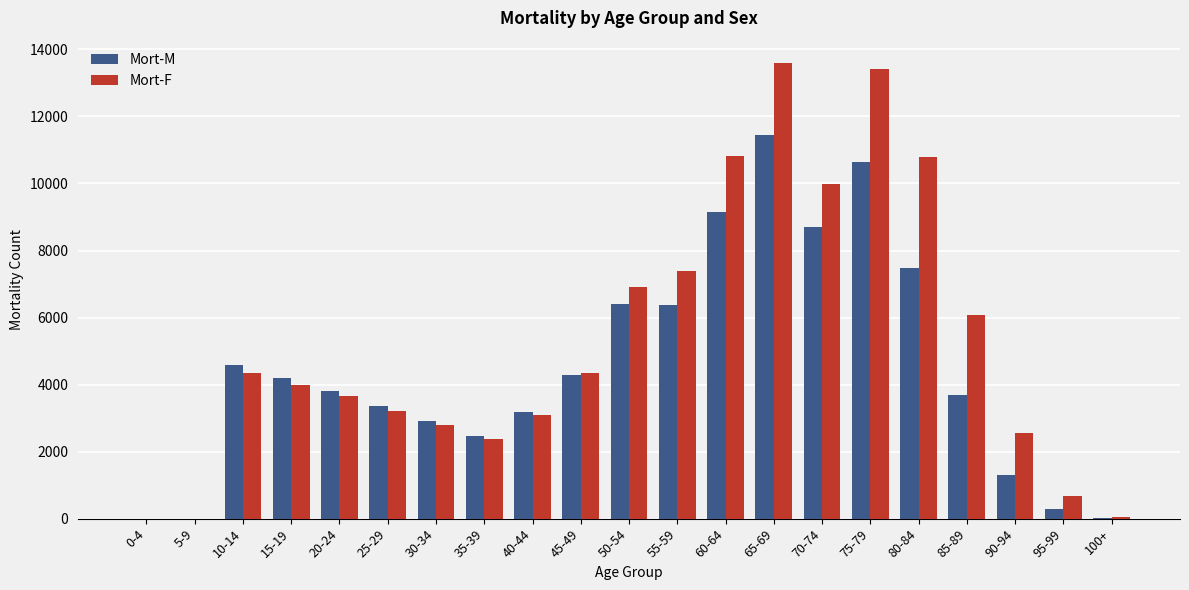

How many groups of bars are there?

21